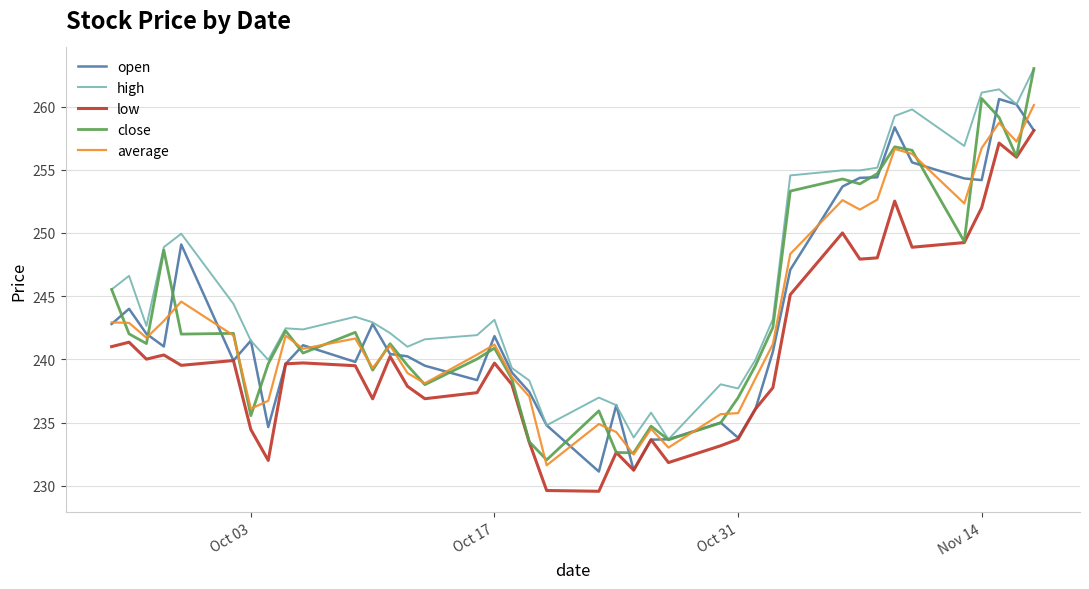

True or false: low and high cross at least once.

False